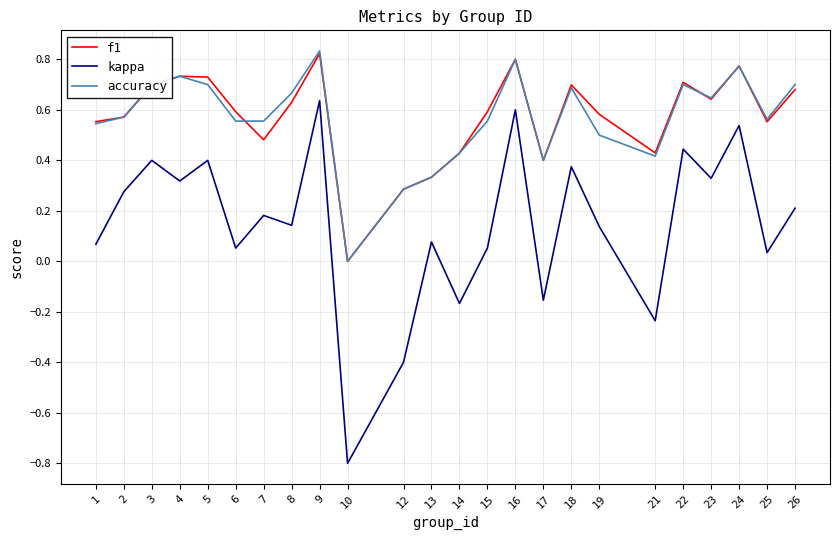

True or false: kappa and f1 intersect in this chart.

False